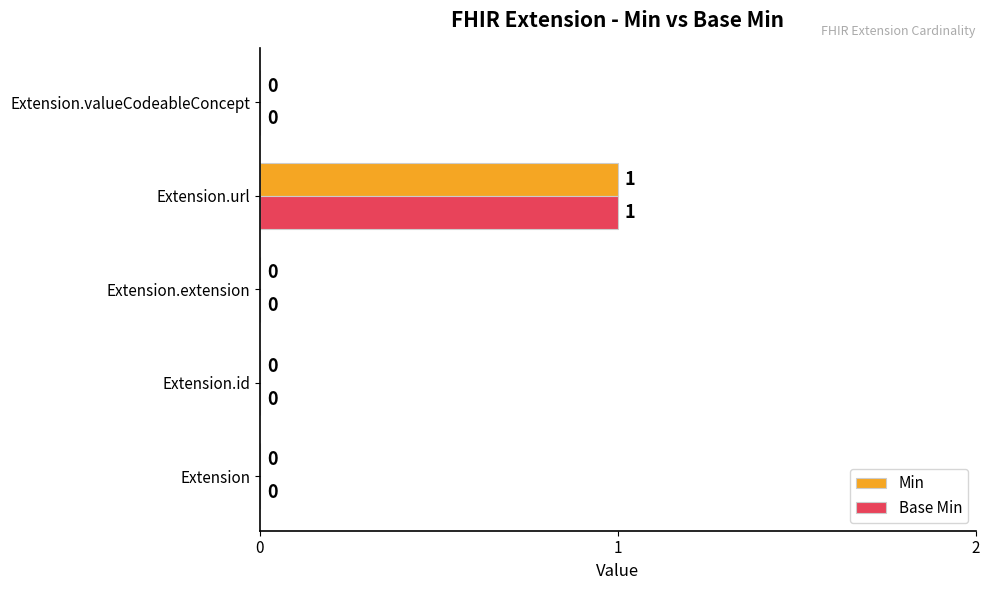

Which label corresponds to the largest value in the chart?

Extension.url